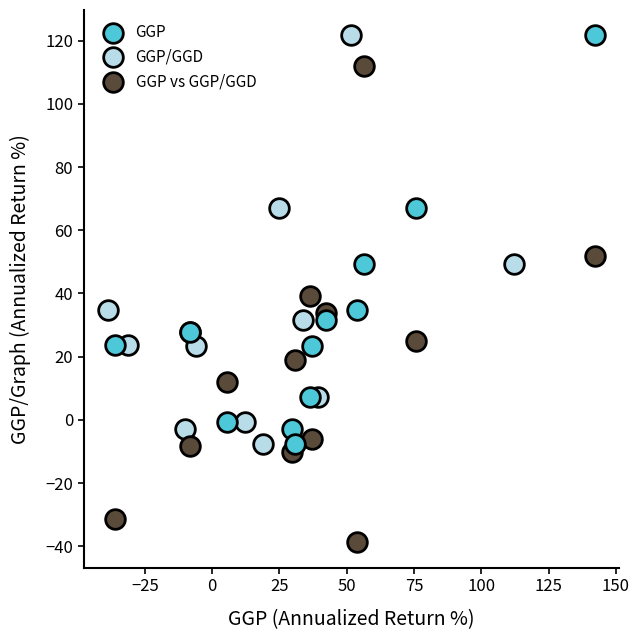

Which series contains the lowest Y value?

GGP vs GGP/GGD